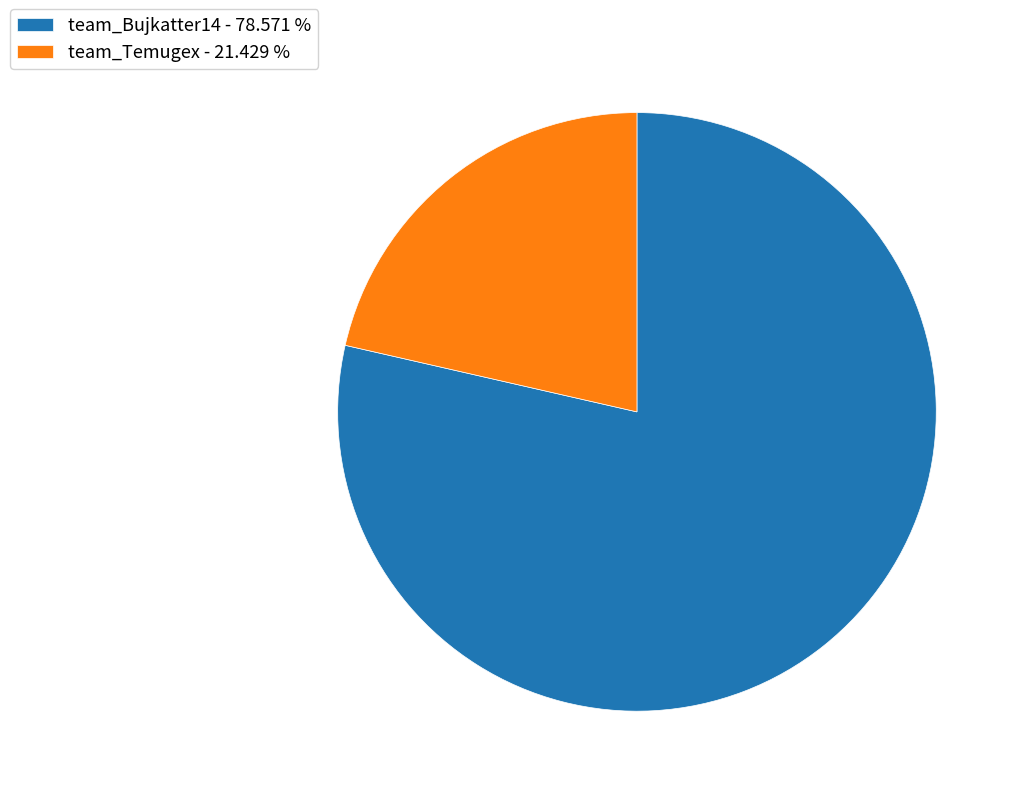

Is team_Bujkatter14 - 78.571 % the majority of the pie?

Yes